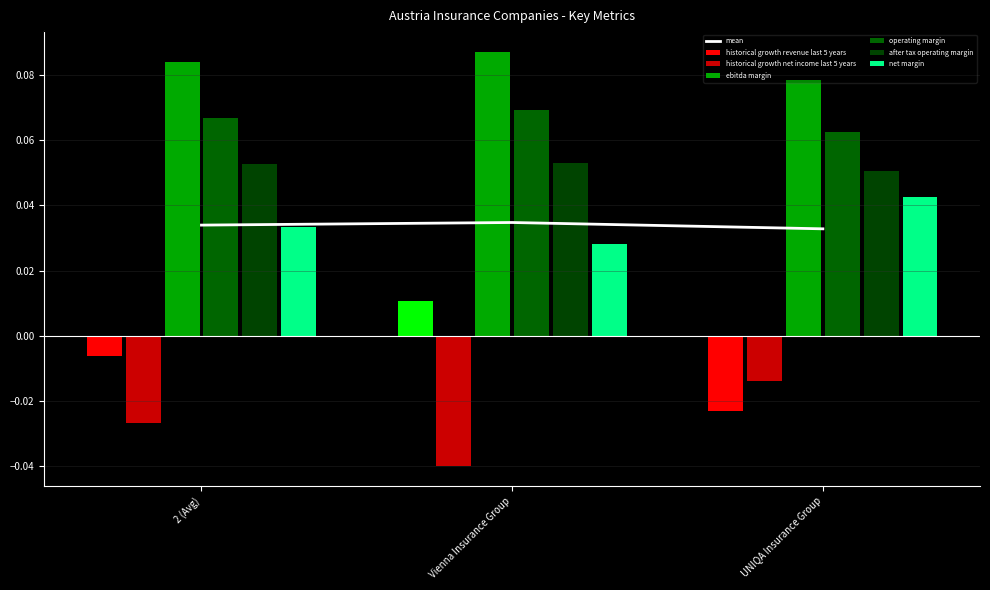

The operating_margin series shows 0.1 at 2 (Avg). True or false?

True